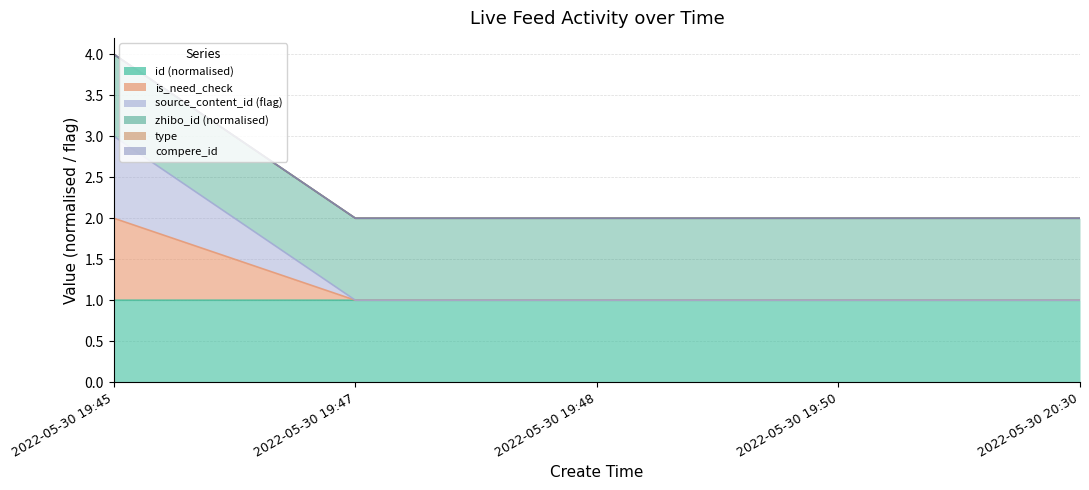

The value of source_content_id at 2022-05-30 19:50 is 3.2. True or false?

False